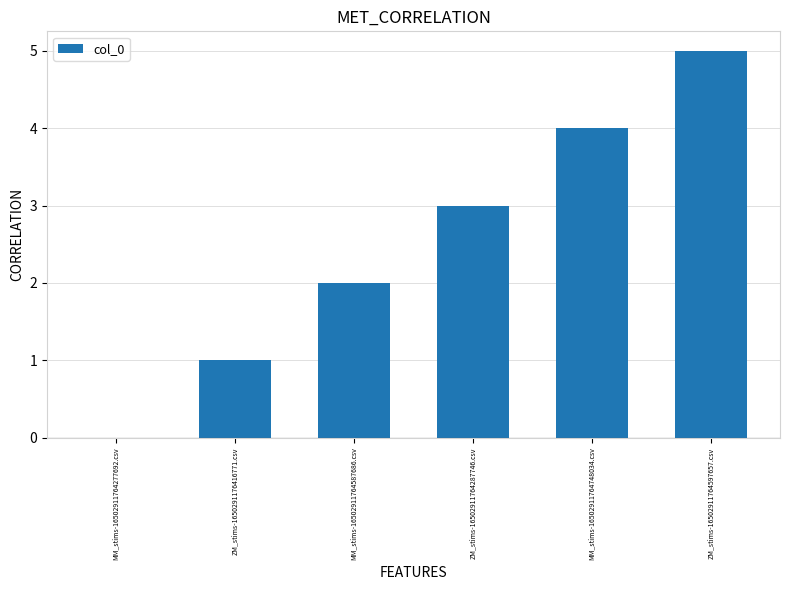

How many categories are shown in the chart?

6